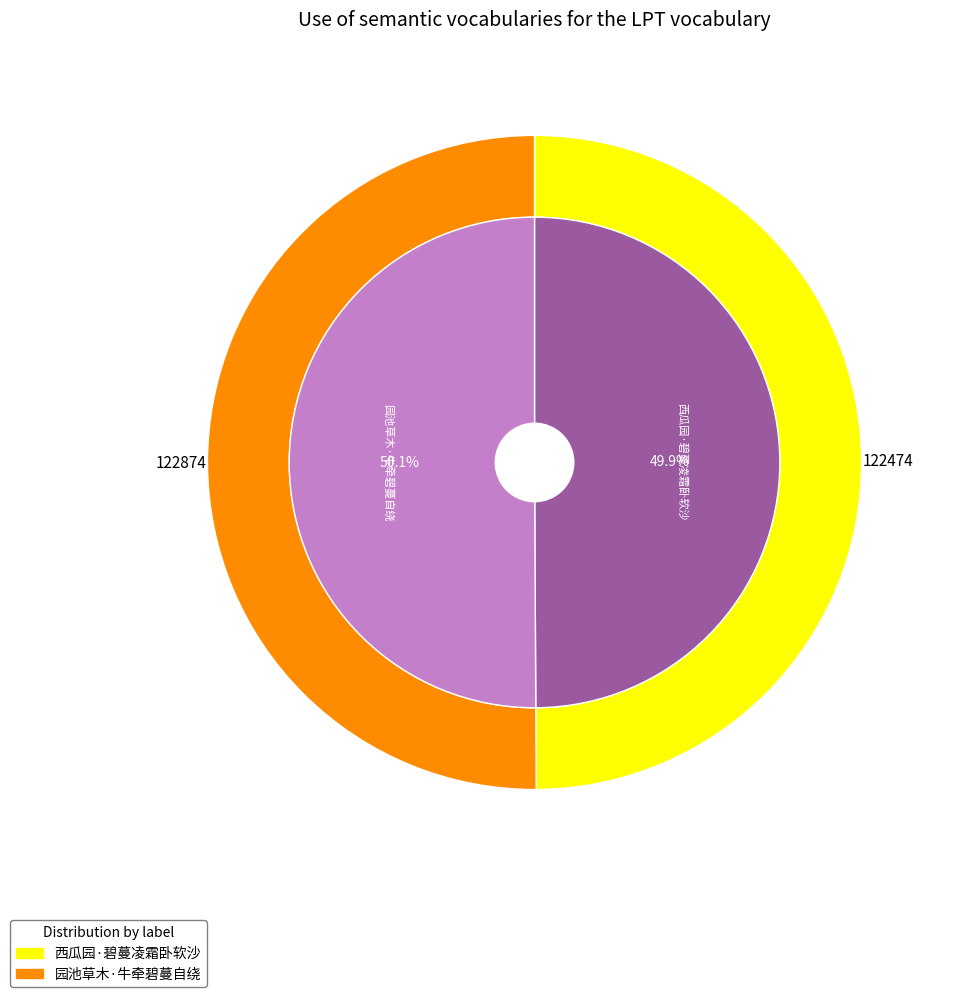

What percentage do 园池草木·牛牵碧蔓自绕 and 西瓜园·碧蔓凌霜卧软沙 together represent?

100.0%